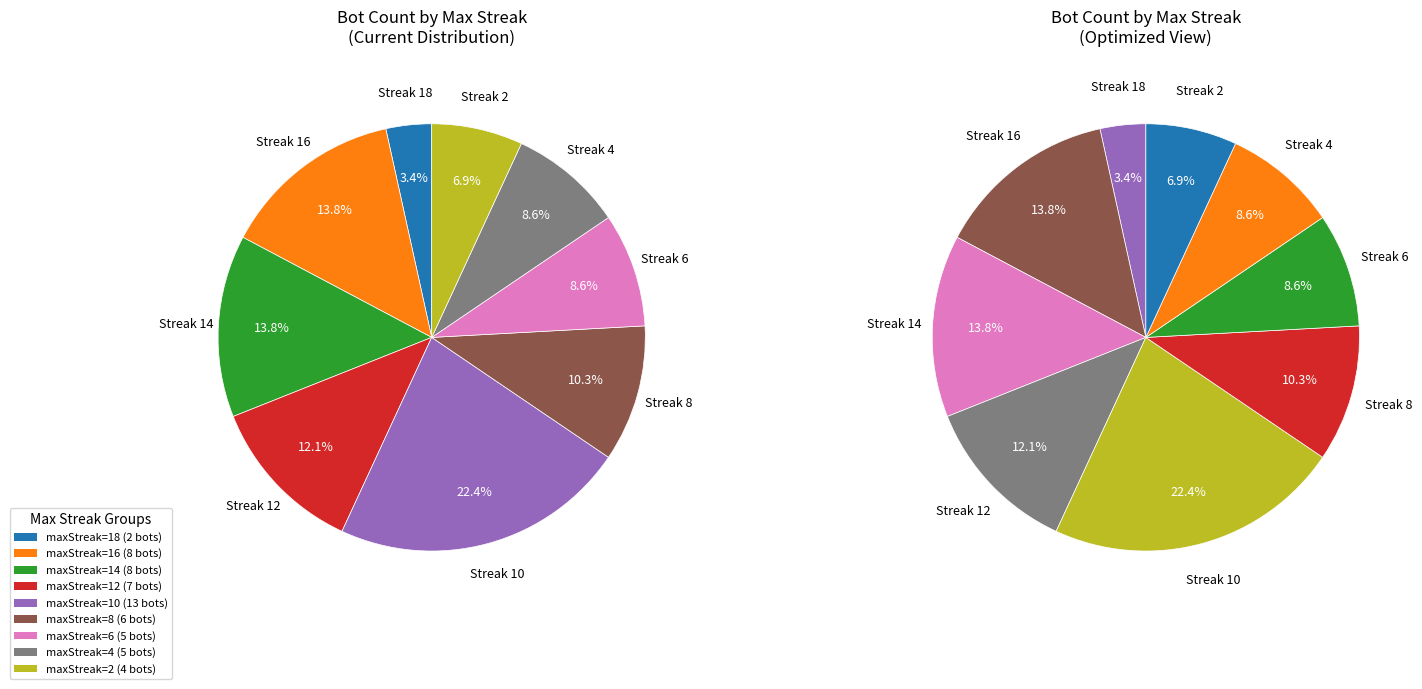

Is the sum of 14 and 12 greater than half?

No